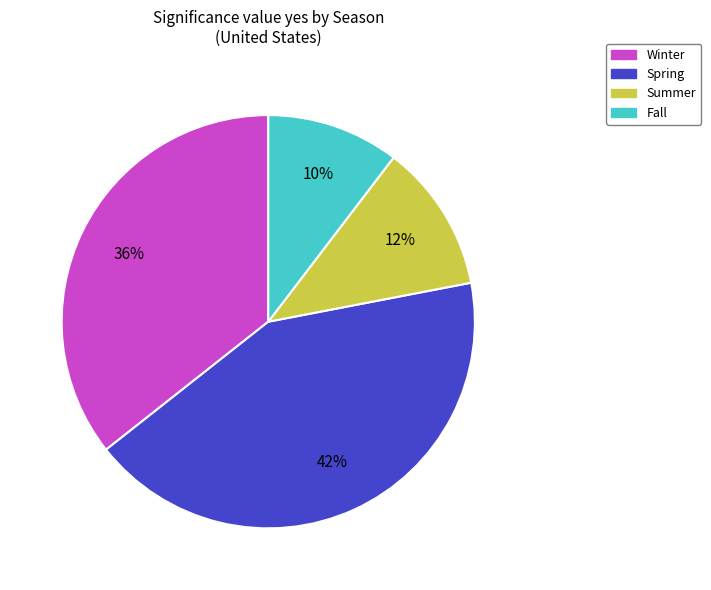

The Summer slice represents 12% of the pie. True or false?

True